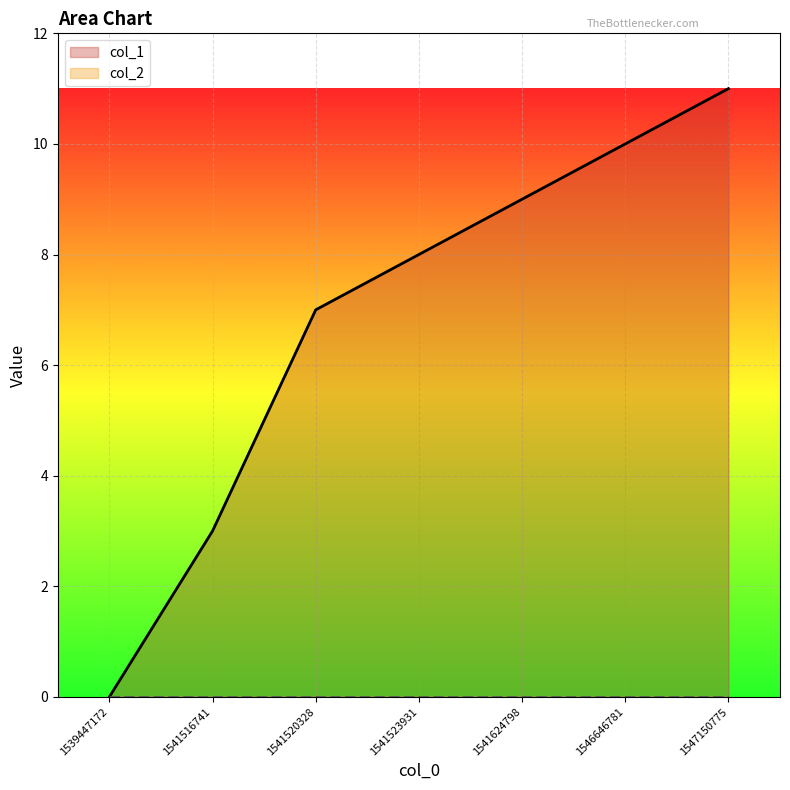

Reading right to left, transcribe all the data shown in this chart.

1547150775=11	1546646781=10	1541624798=9	1541523931=8	1541520328=7	1541516741=3	1539447172=0